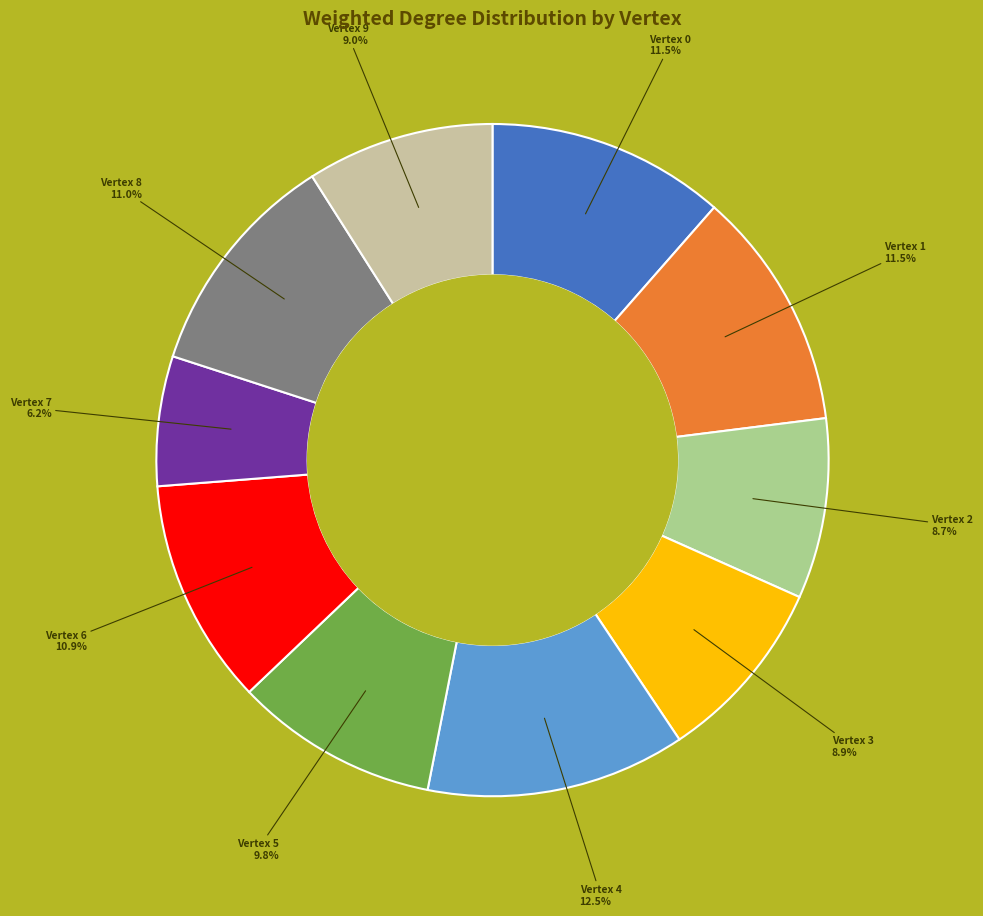

Is there any slice that represents more than half of the pie?

No